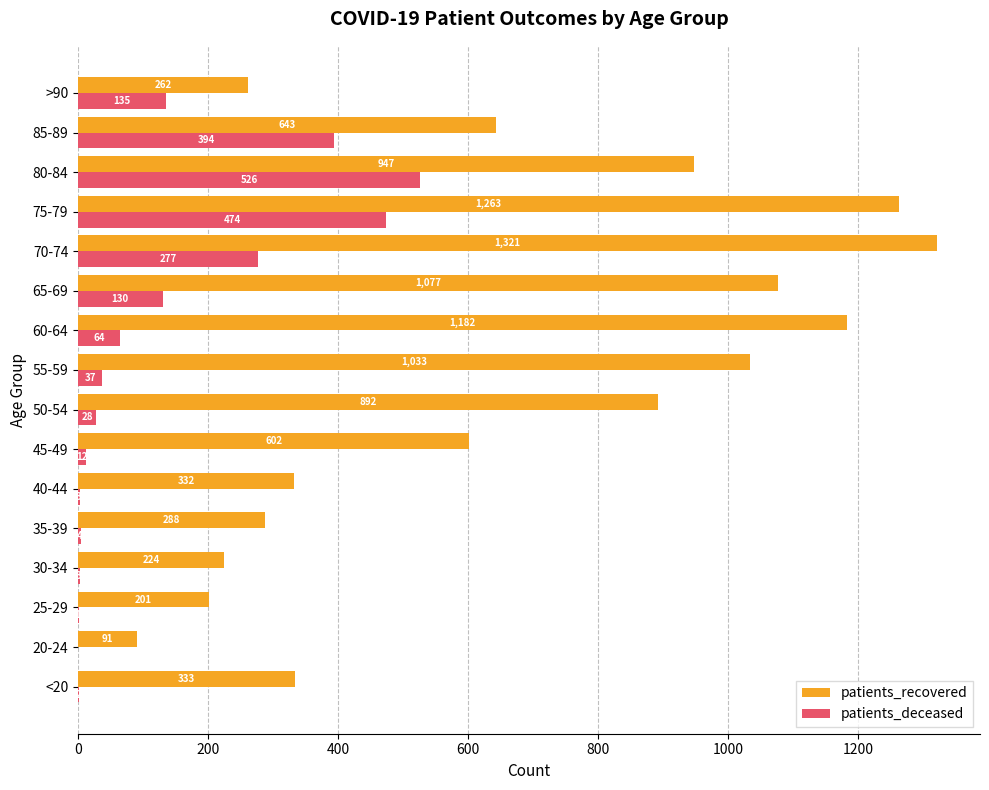

What is the sum of all patients_deceased values?

2090